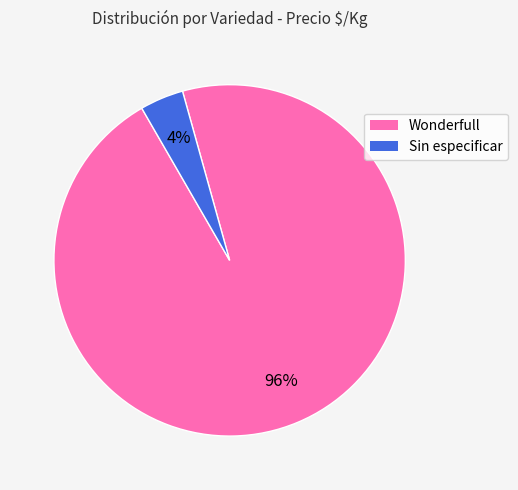

The Wonderfull slice represents 96% of the pie. True or false?

True